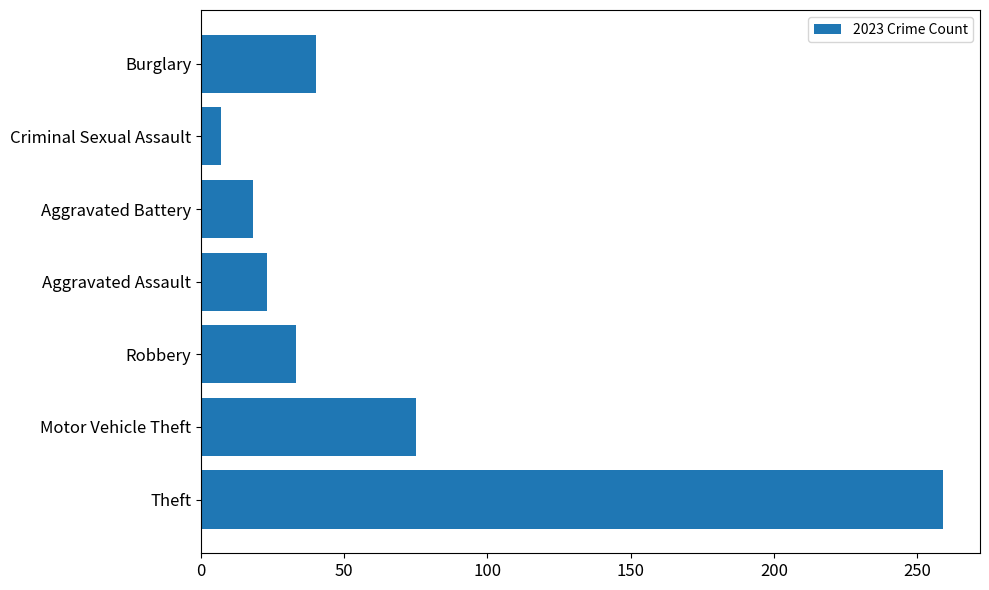

Reading bottom to top, list all the values displayed in this chart.

259	75	33	23	18	7	40